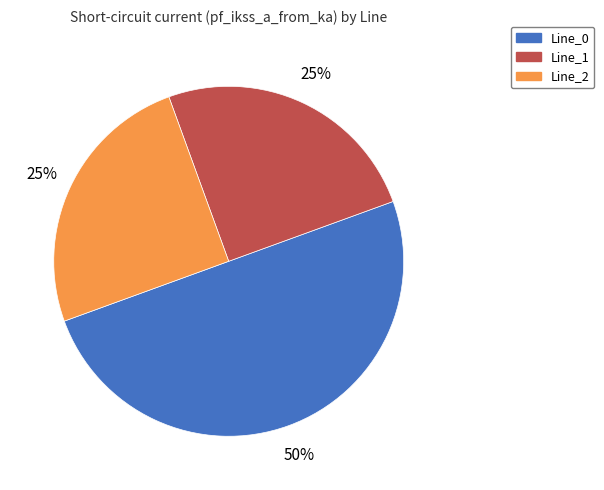

True or false: Line_0 accounts for 42% of the total.

False